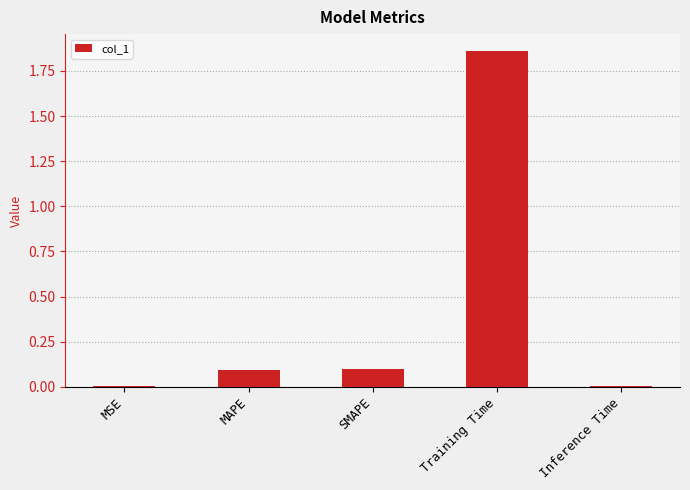

Which category has the highest value across all series?

Training Time